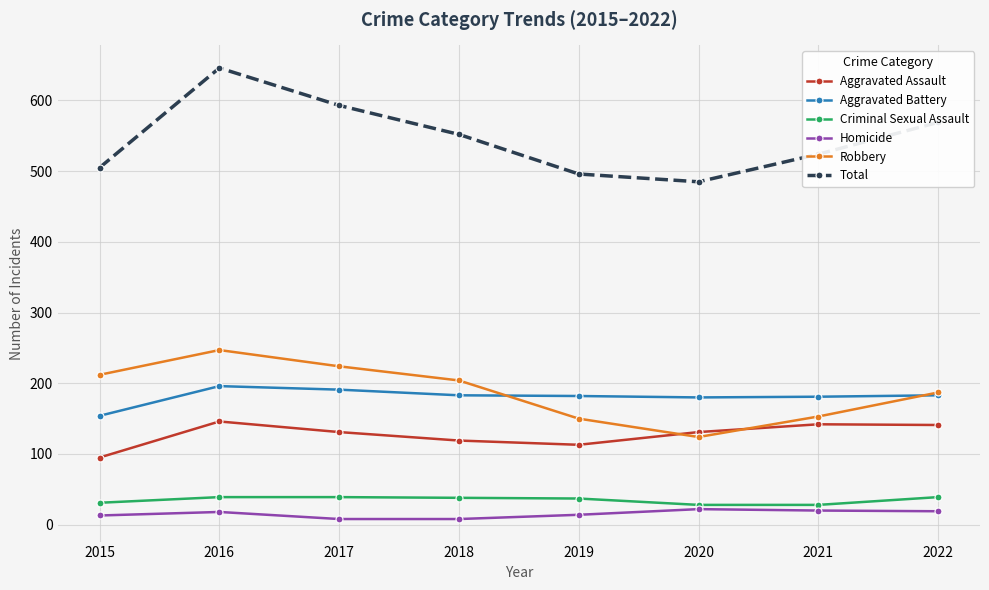

What is the value of the Criminal Sexual Assault point at the 8th from the left?

39